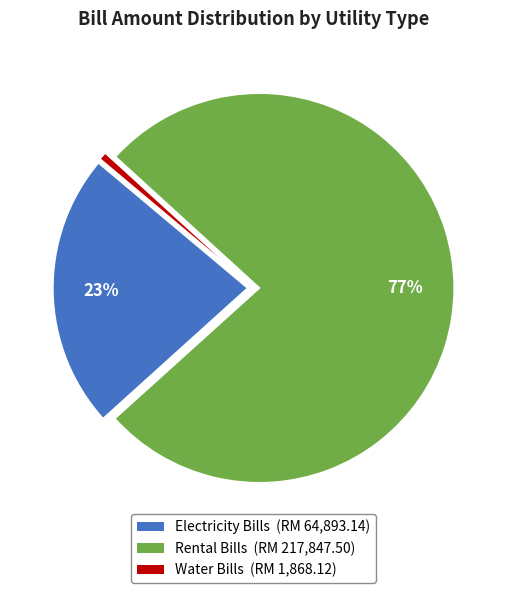

To the nearest percent, what is the average slice percentage?

33%